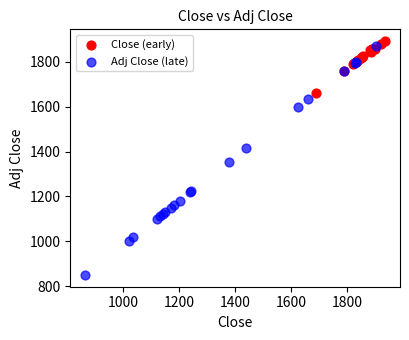

Which series reaches the minimum Y coordinate?

Adj Close (late)